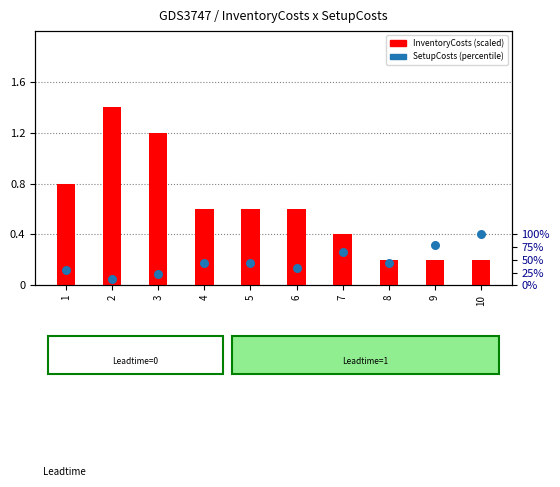

Which series reaches the minimum Y coordinate?

InventoryCosts (scaled)